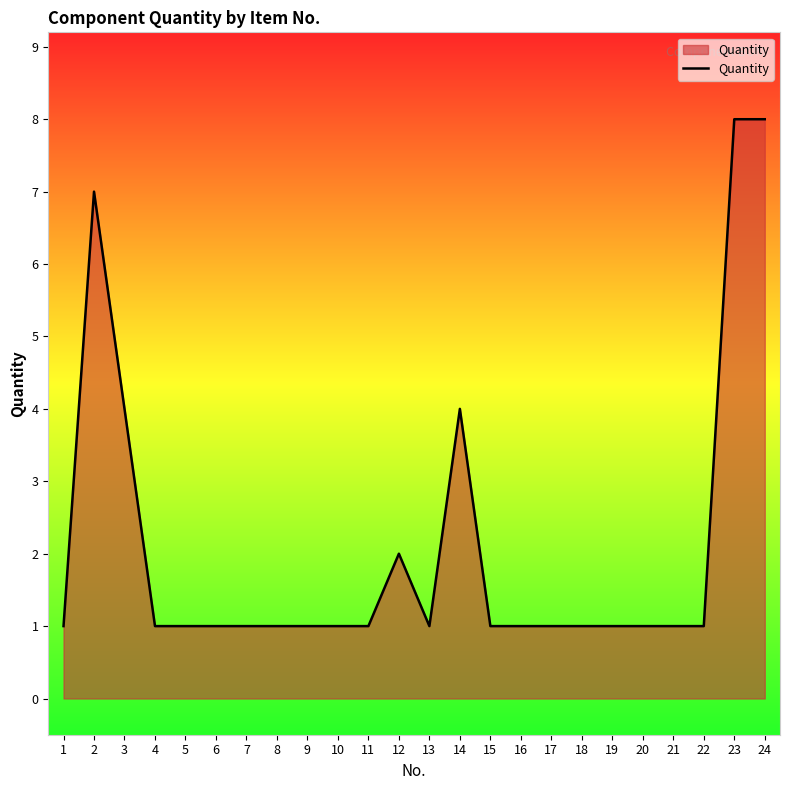

What is the difference between the values at 12 and 10?

1